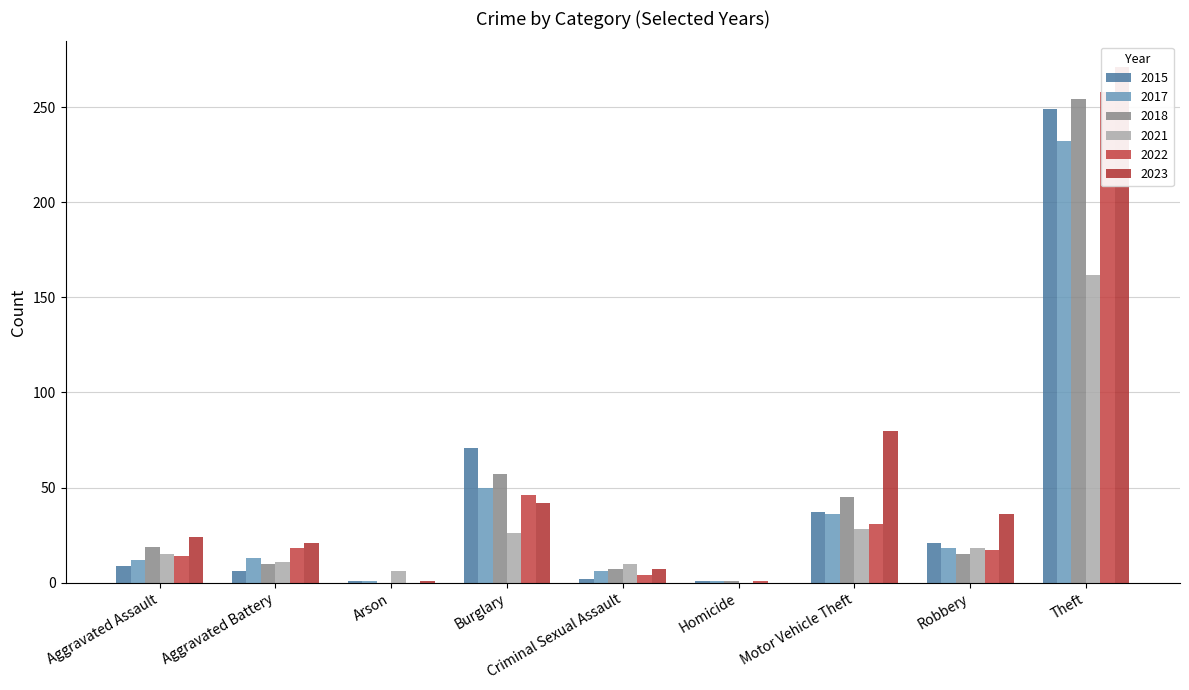

Is it true that 2015 equals 1 at Arson?

True